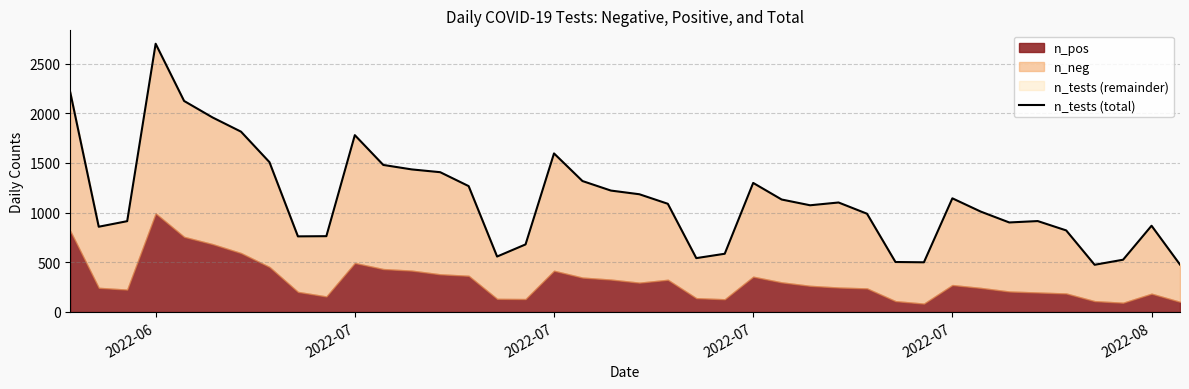

How many interior local peaks (higher than both neighbors) does the data have?

8